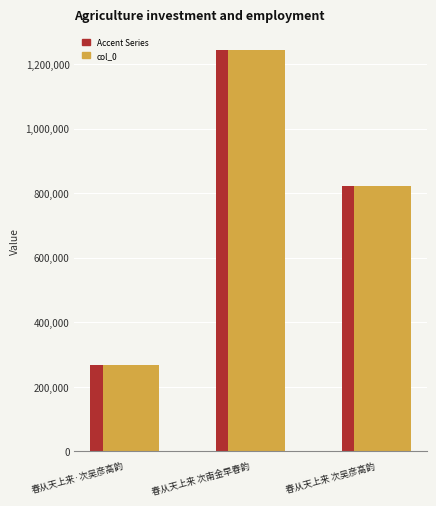

Does the chart contain stacked bars?

No